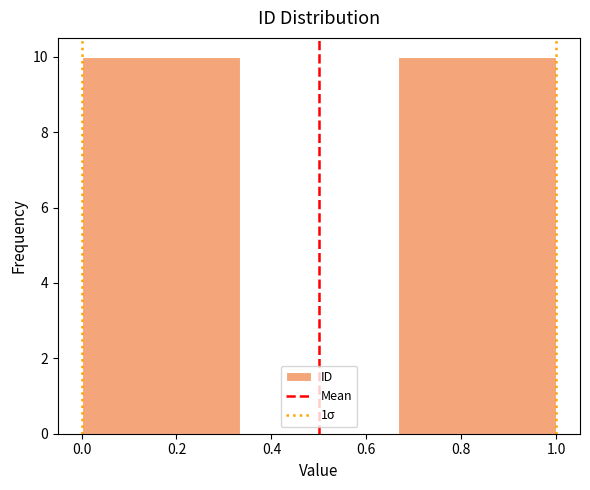

How tall is the bar that spans 0.66 to 1.00 on the x-axis? Neither the bar edges nor the heights are printed on the chart, so give them approximately, as read against the axes.

10